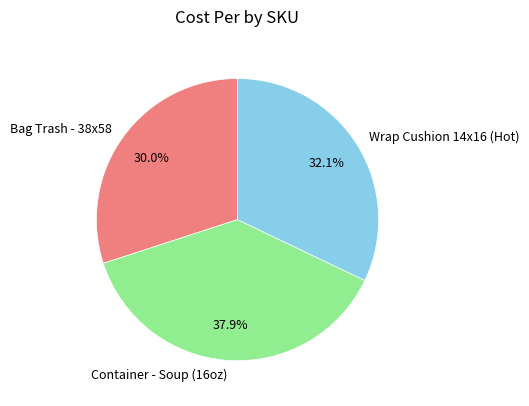

What portion of the pie excludes Bag Trash - 38x58?

70.0%